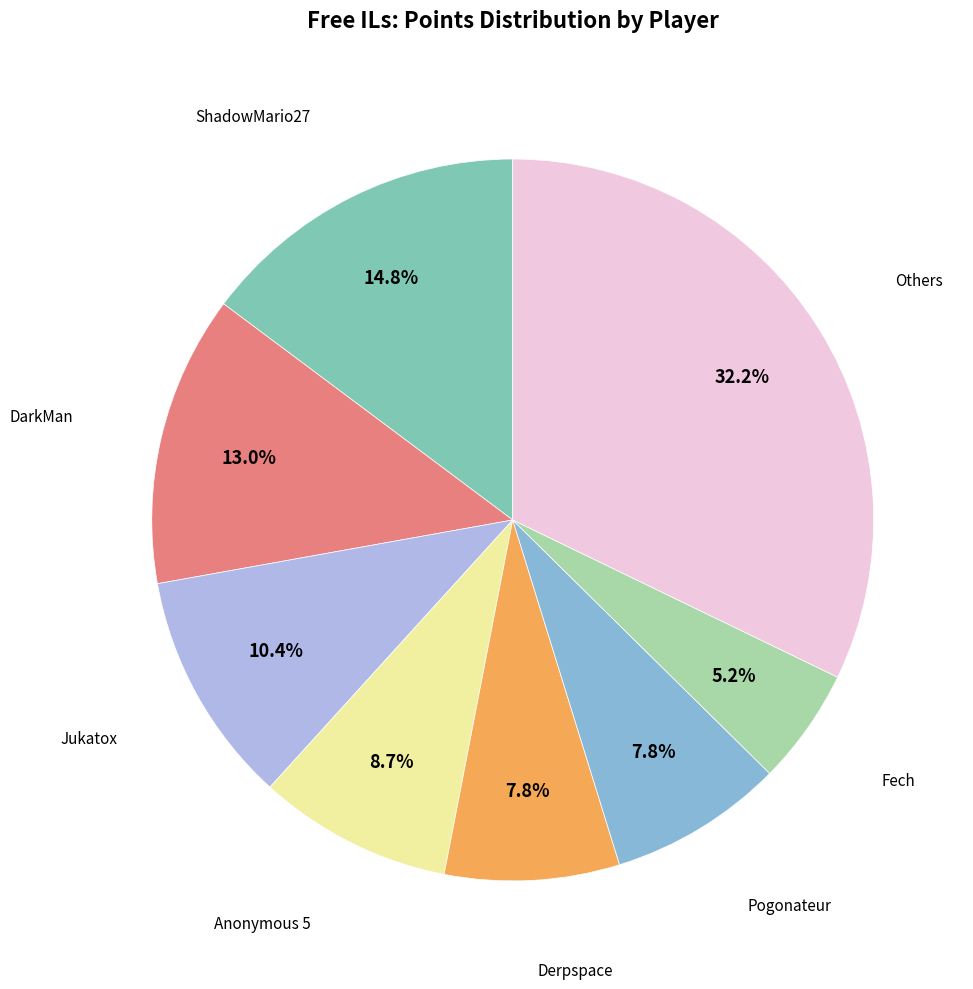

Count the number of slices in the pie.

8